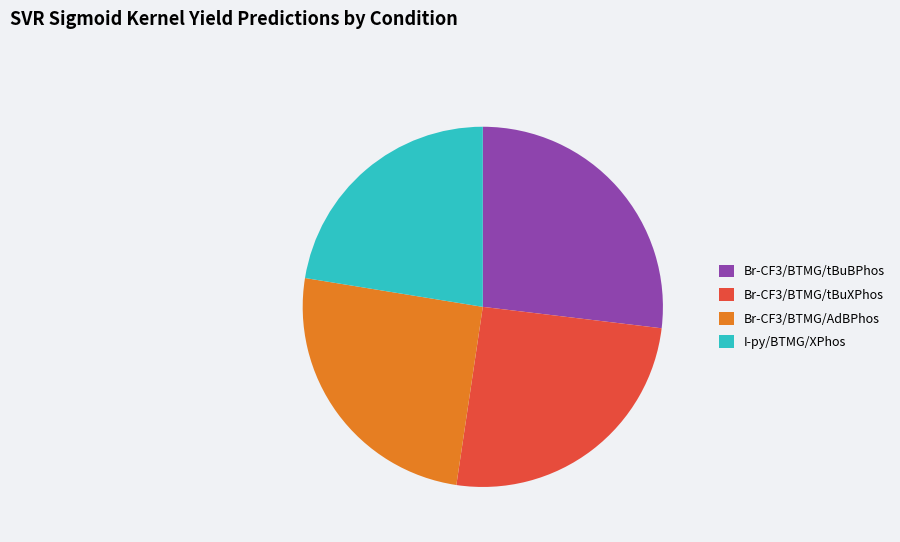

Count the number of slices in the pie.

4